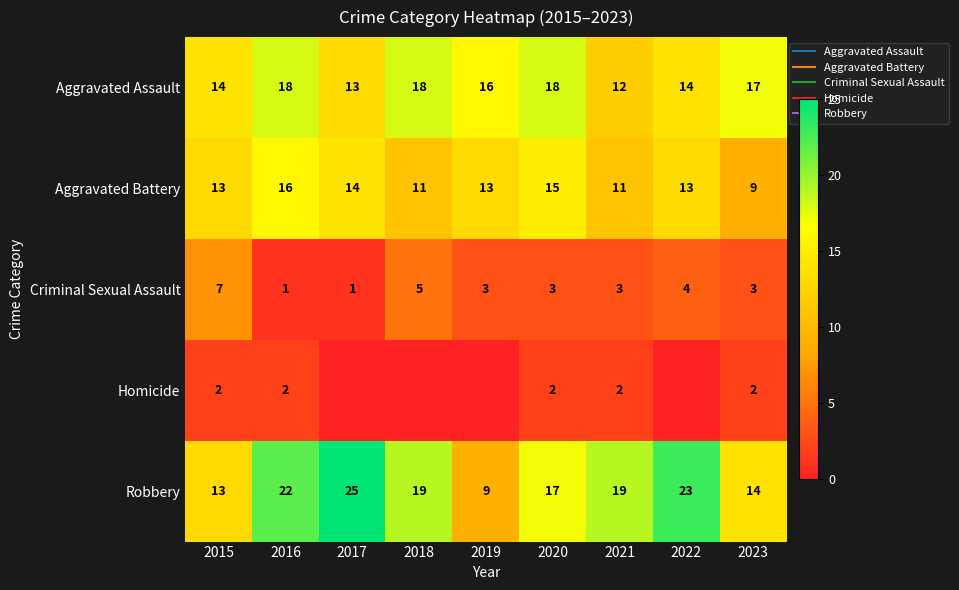

Rank the series at 2020 from lowest to highest value.

Homicide, Criminal Sexual Assault, Aggravated Battery, Robbery, Aggravated Assault